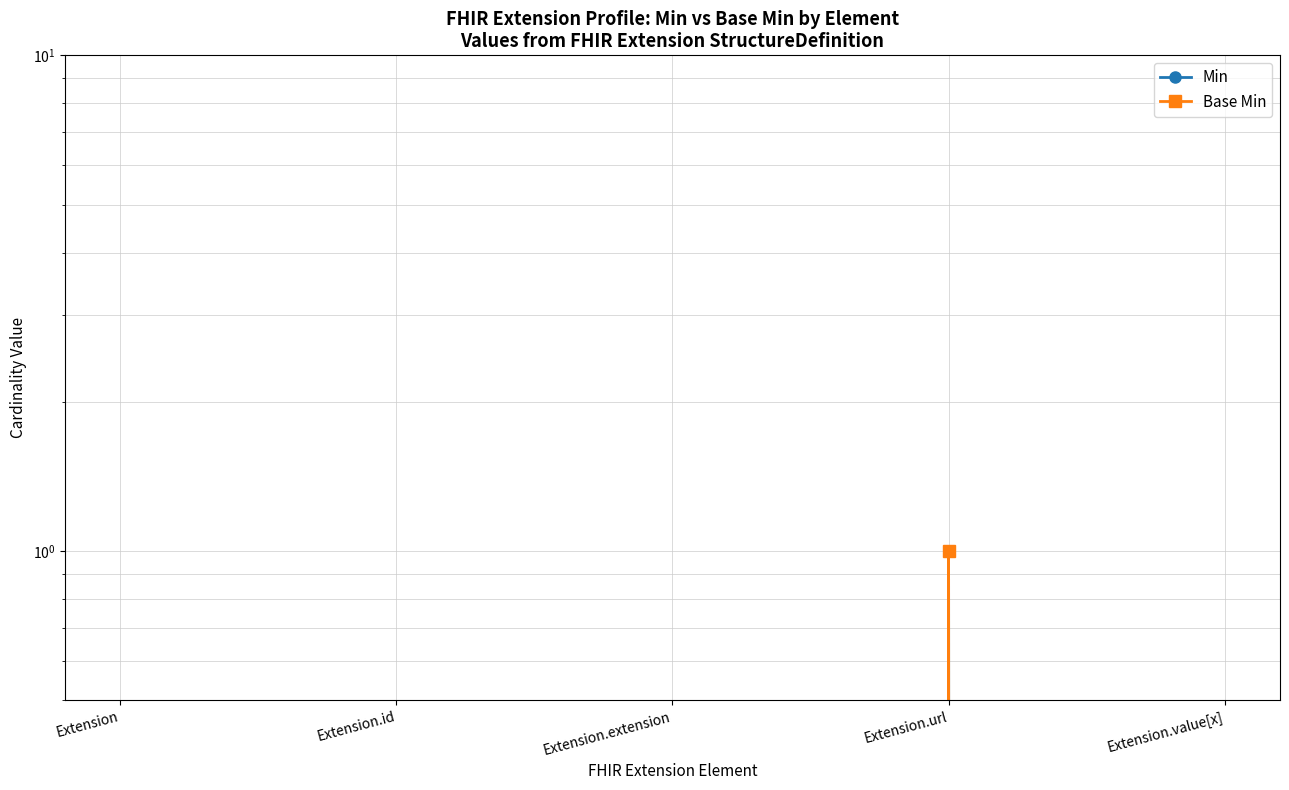

Rank the categories by Base Min value from highest to lowest.

Extension.url, Extension, Extension.id, Extension.extension, Extension.value[x]